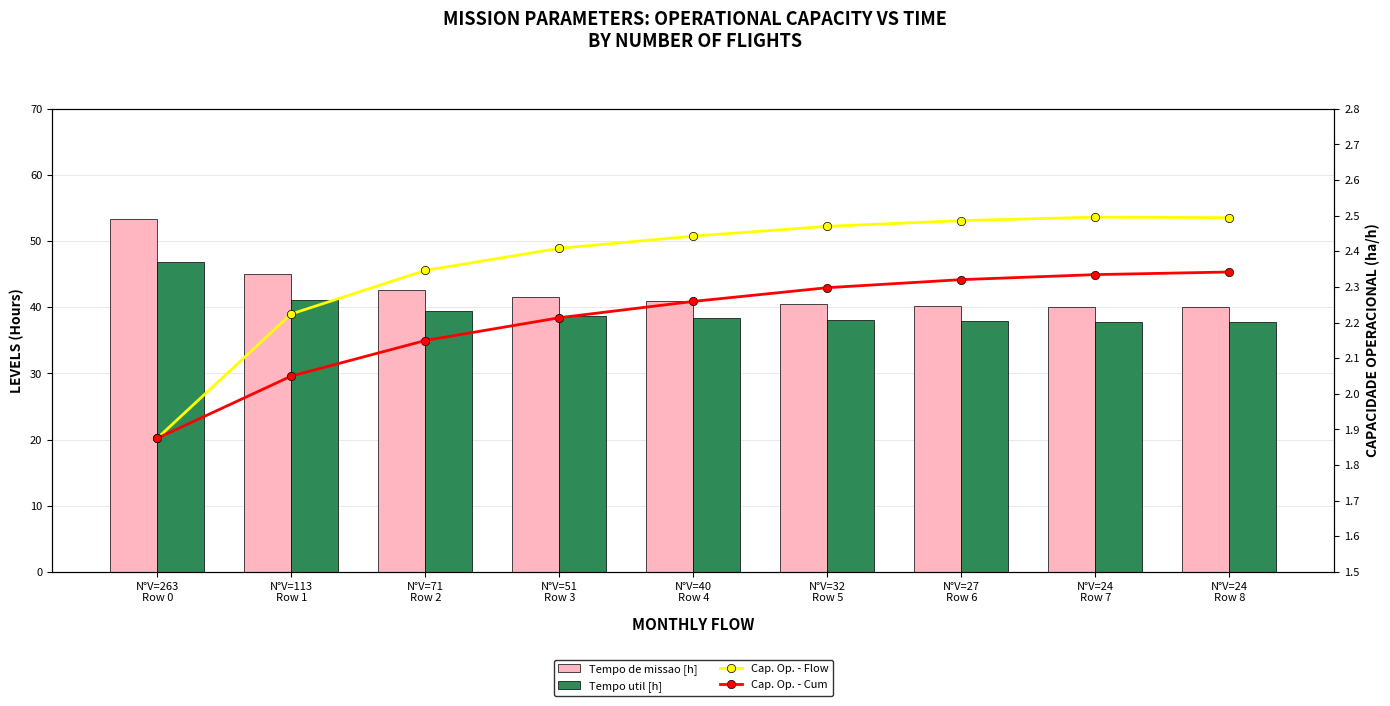

What is the label of the 6th bar from the right?

N°V=51
Row 3